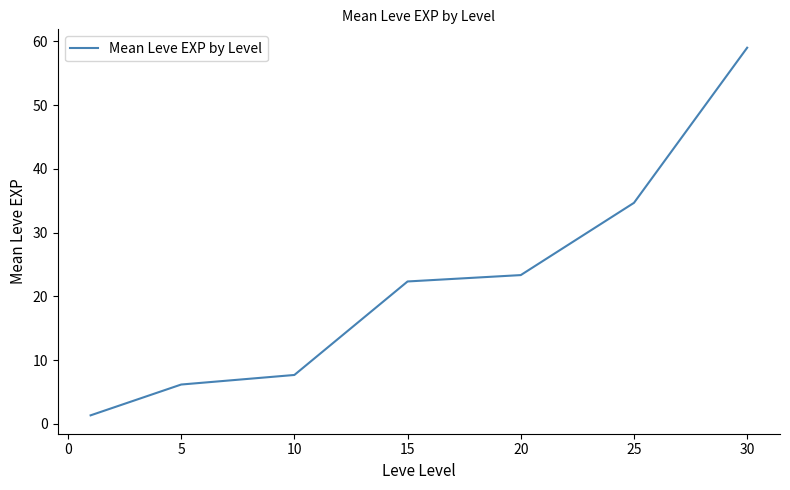

True or false: there are more than 1 points higher than both neighbors.

False